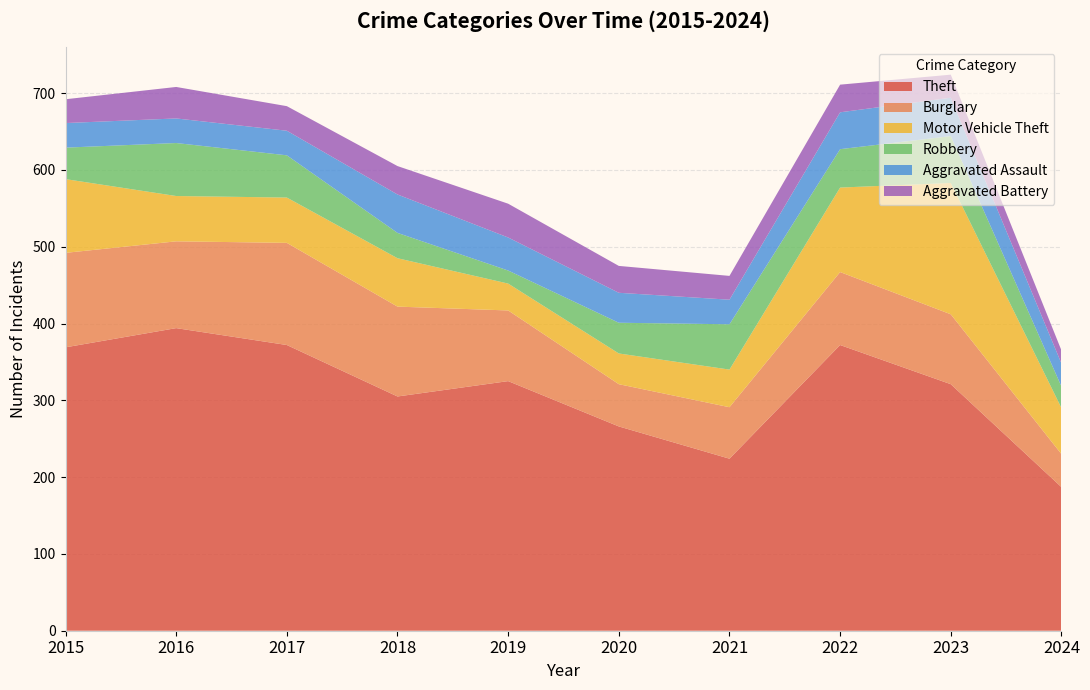

Reading left to right, transcribe all the data shown in this chart.

Theft: 2015=369	2016=394	2017=372	2018=305	2019=325	2020=266	2021=224	2022=372	2023=321	2024=187
Burglary: 2015=123	2016=113	2017=133	2018=117	2019=92	2020=55	2021=67	2022=95	2023=91	2024=43
Motor Vehicle Theft: 2015=96	2016=59	2017=59	2018=63	2019=35	2020=40	2021=49	2022=110	2023=171	2024=60
Robbery: 2015=41	2016=69	2017=55	2018=33	2019=17	2020=40	2021=59	2022=50	2023=61	2024=28
Aggravated Assault: 2015=32	2016=32	2017=32	2018=50	2019=43	2020=39	2021=32	2022=48	2023=50	2024=30
Aggravated Battery: 2015=31	2016=41	2017=32	2018=37	2019=44	2020=35	2021=31	2022=36	2023=30	2024=17